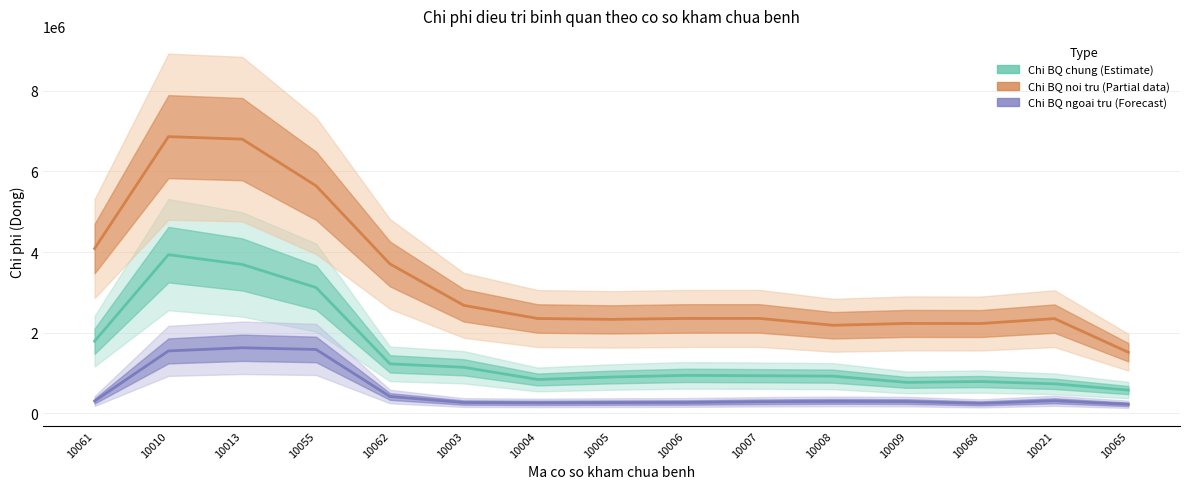

At which label is Chi BQ chung (Estimate) closest to 2257329?

10061